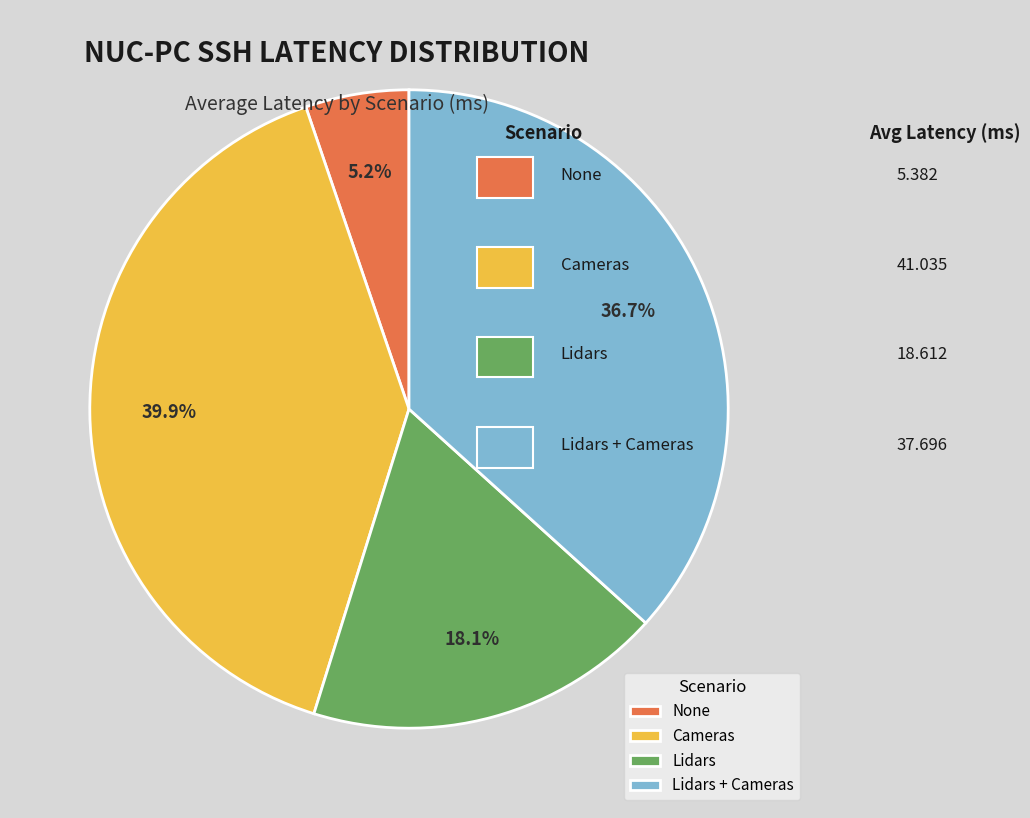

Rank the categories by value from lowest to highest.

None, Lidars, Lidars + Cameras, Cameras